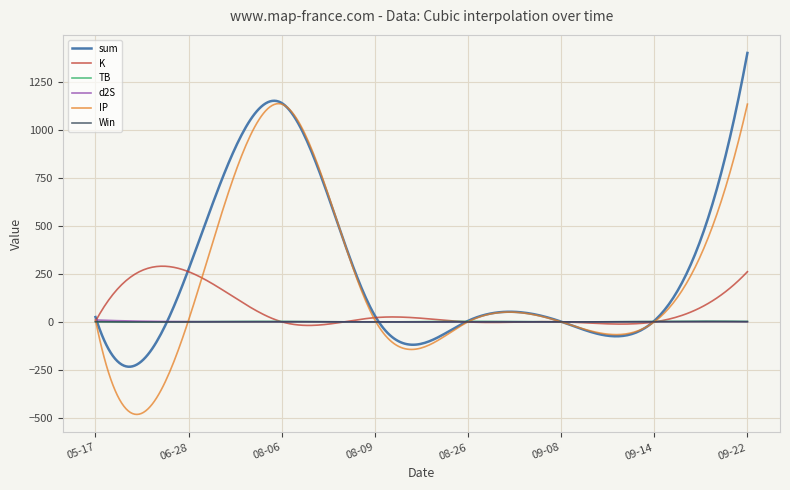

What is the difference between the maximum and second lowest values in the TB series?

4.8